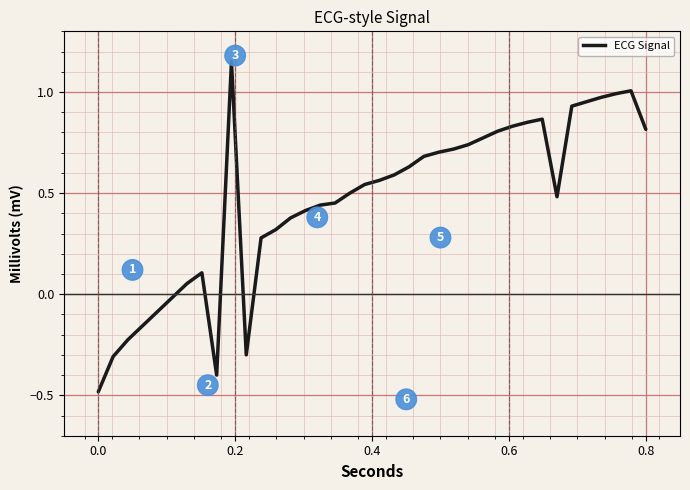

What is the smallest value displayed?

-0.5